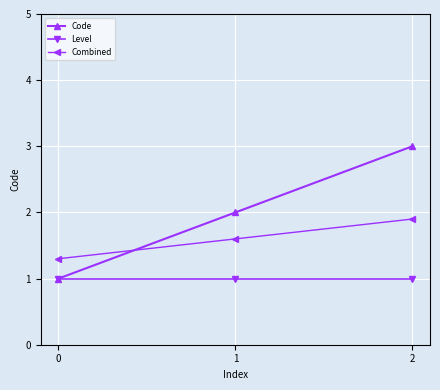

Which series has the widest spread of values?

Code